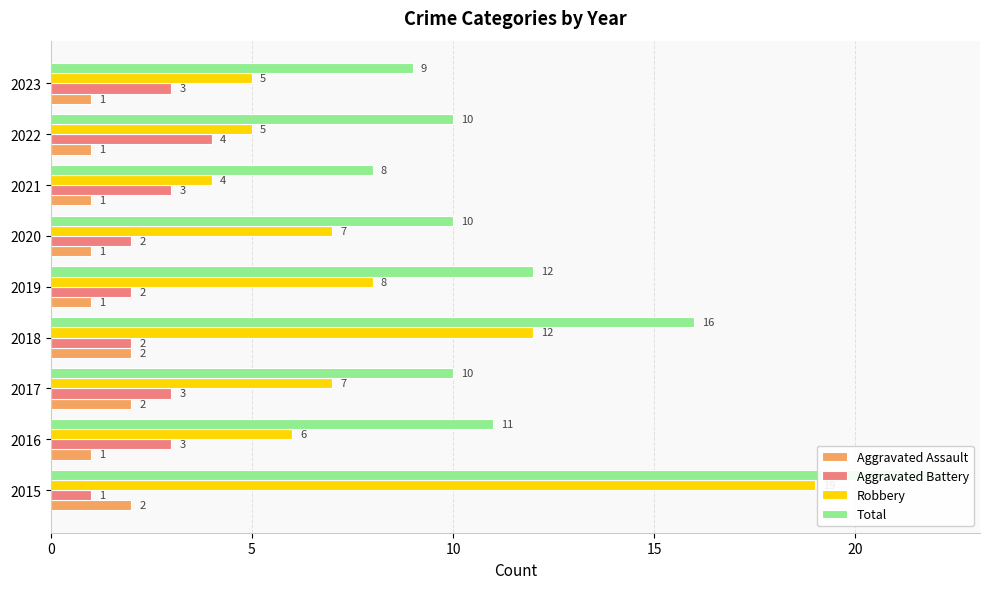

Reading right to left, what are all the values shown in this chart?

Aggravated Assault: 1	1	1	1	1	2	2	1	2
Aggravated Battery: 3	4	3	2	2	2	3	3	1
Robbery: 5	5	4	7	8	12	7	6	19
Total: 9	10	8	10	12	16	10	11	22